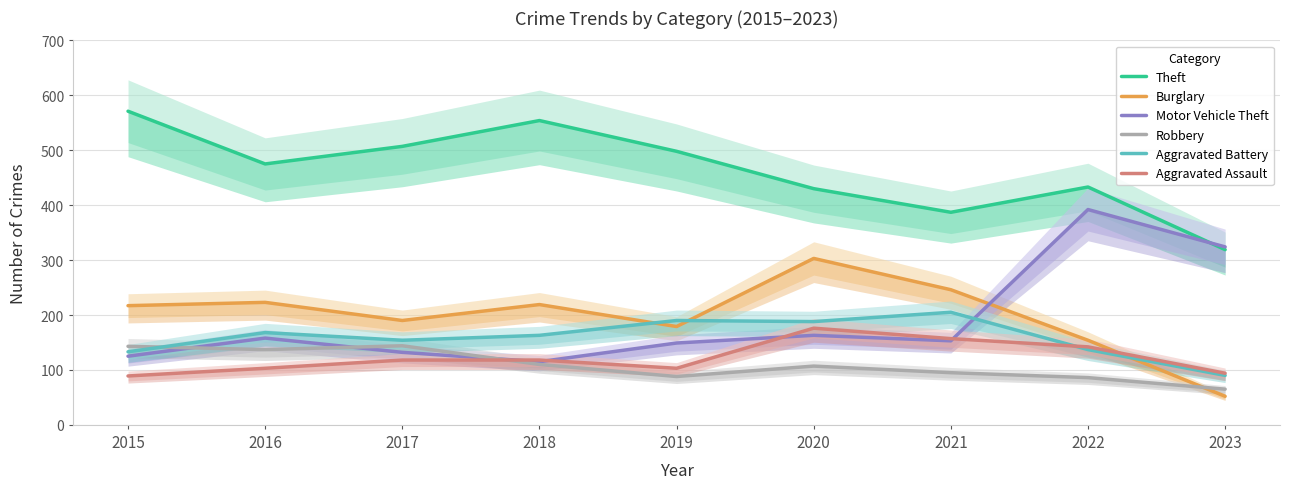

What is the sum of the Motor Vehicle Theft values at 2018 and 2022?

507